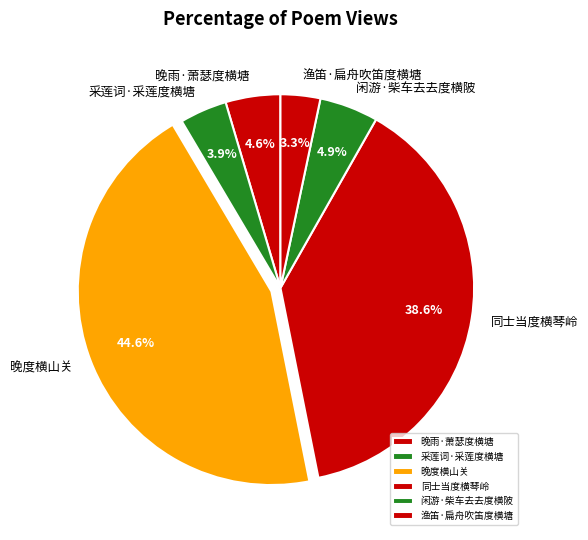

What is the smallest slice in the pie chart?

渔笛·扁舟吹笛度横塘